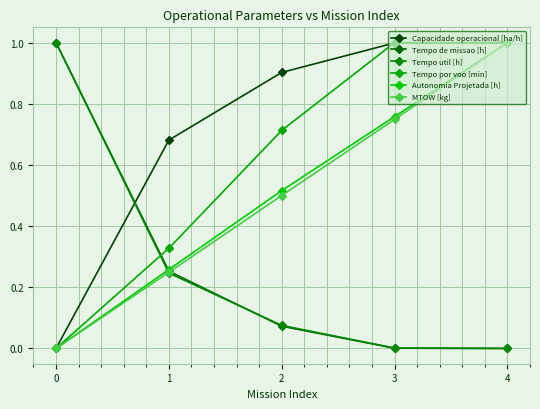

Is this an area chart (filled region under the line)?

No